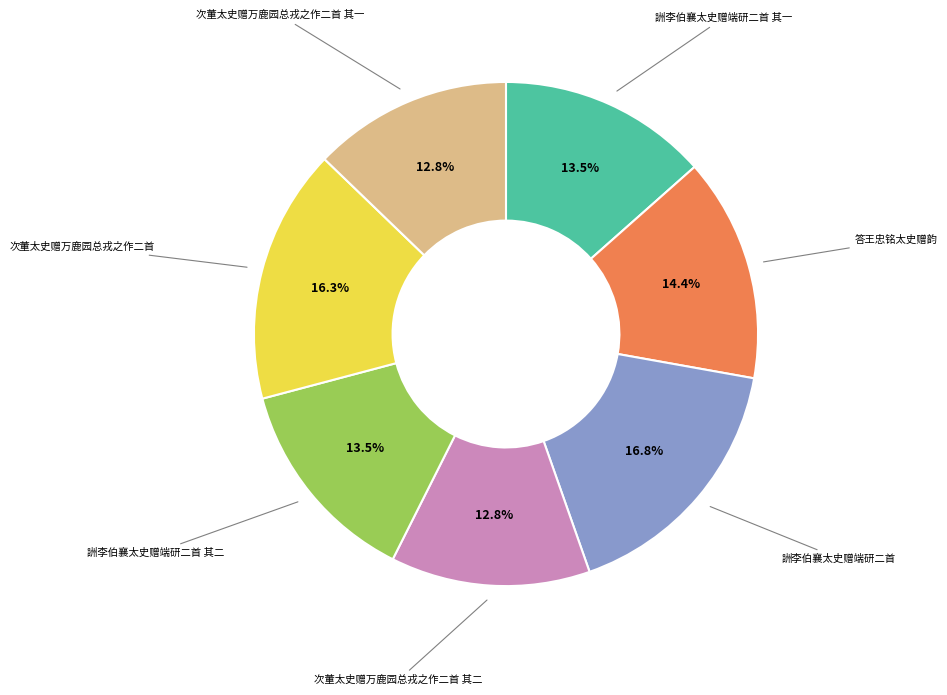

Does 次董太史赠万鹿园总戎之作二首 其一 account for over 50% of the chart?

No